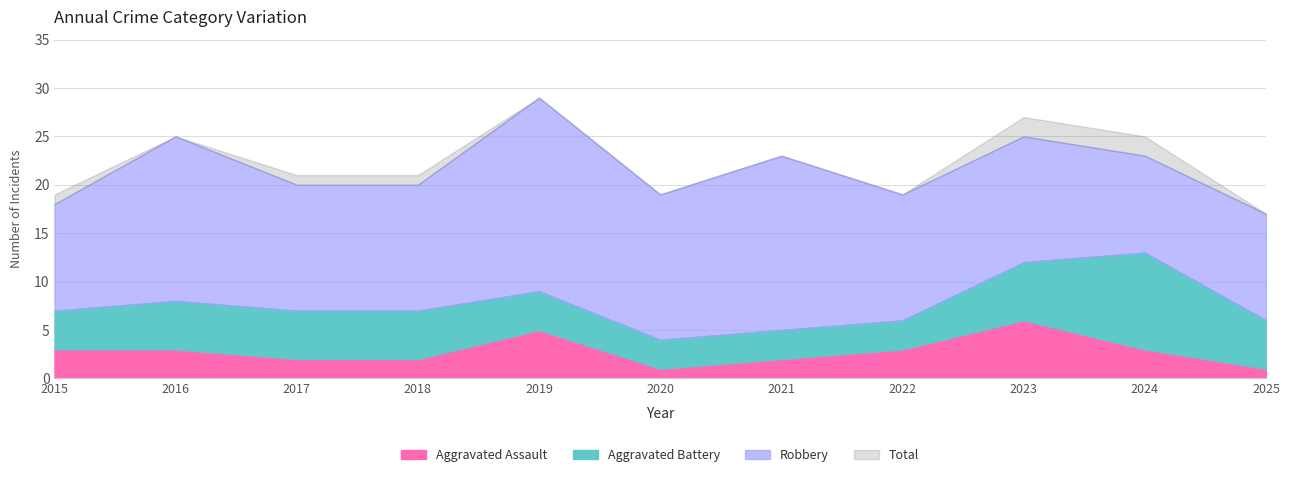

At which label does Robbery reach its peak?

2019